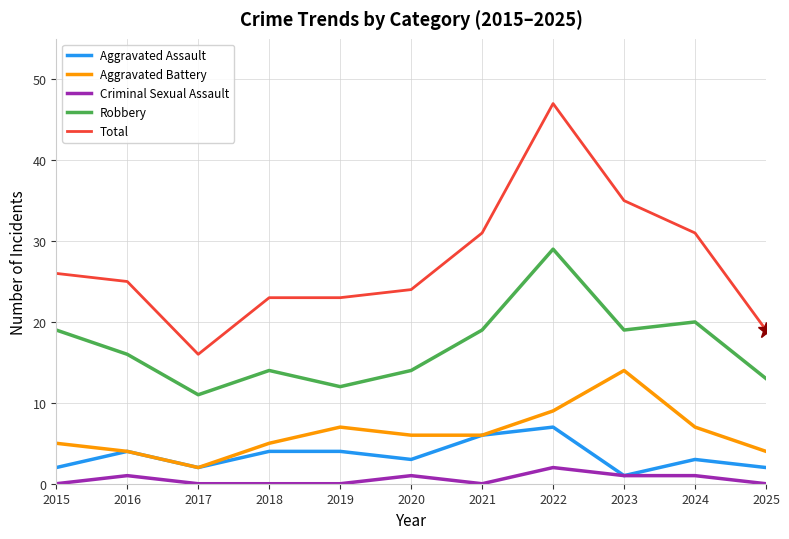

True or false: Aggravated Assault has a value of 3 at 2020.

True